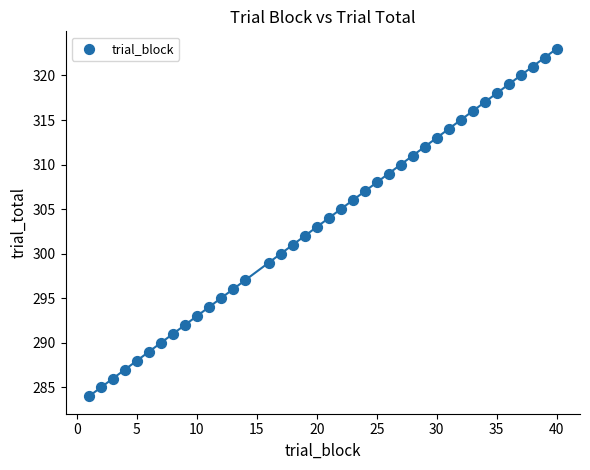

What is the range of X values (max minus min)?

39